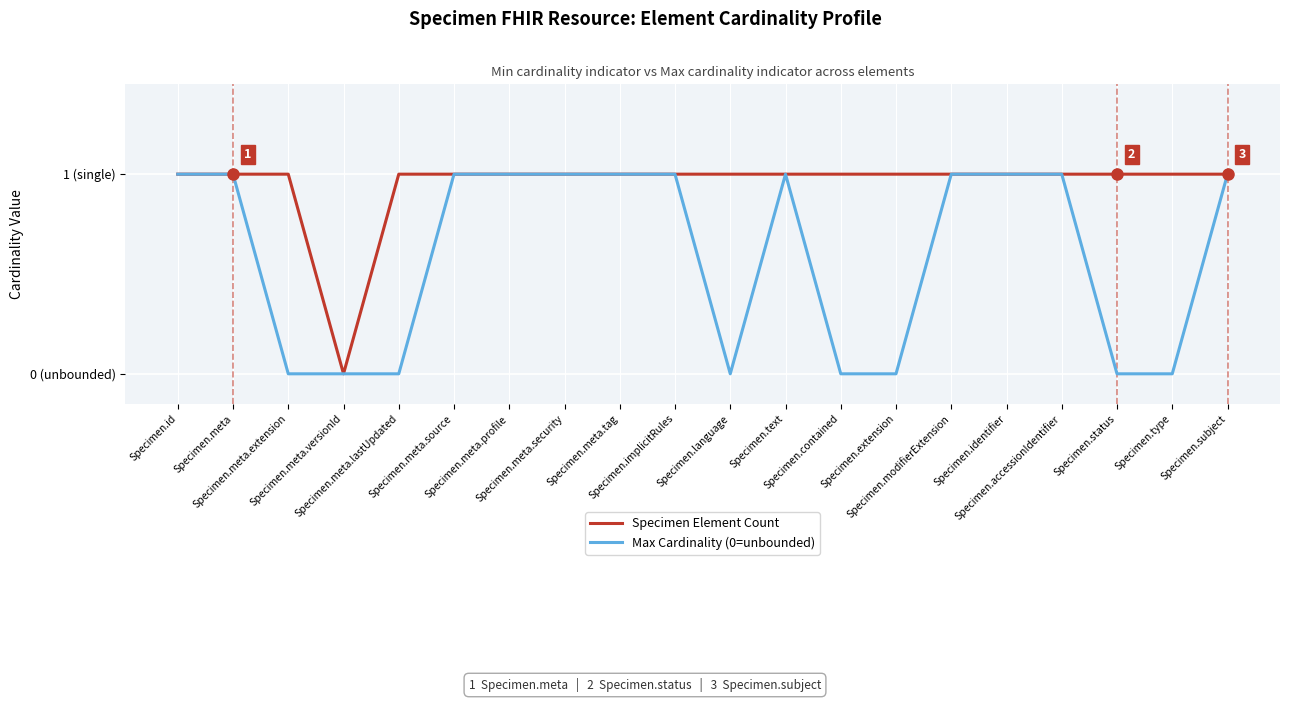

At how many categories does at least one series exceed 0?

19